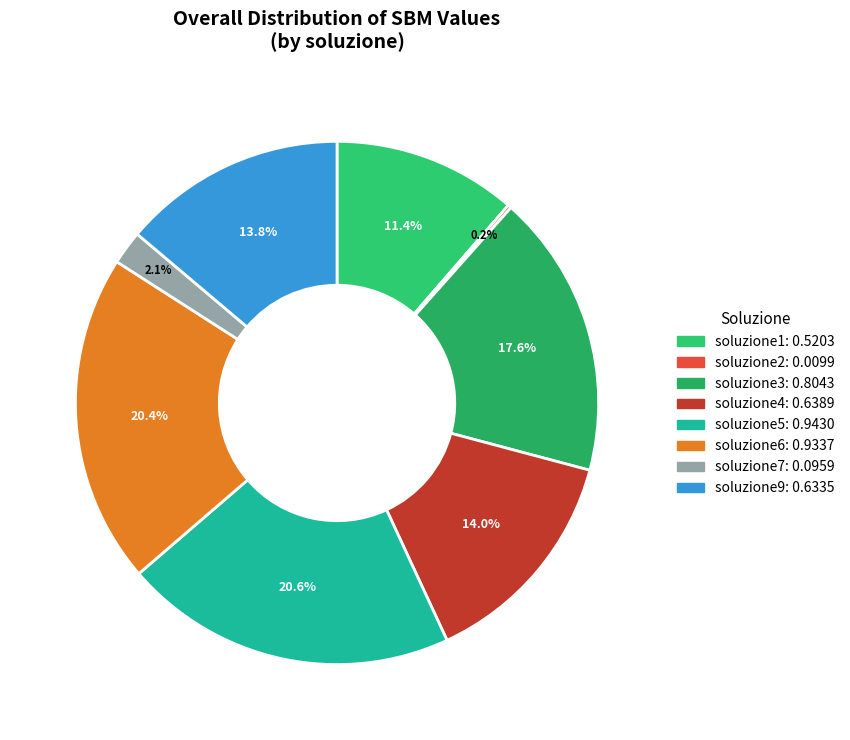

Does soluzione5 account for over 50% of the chart?

No